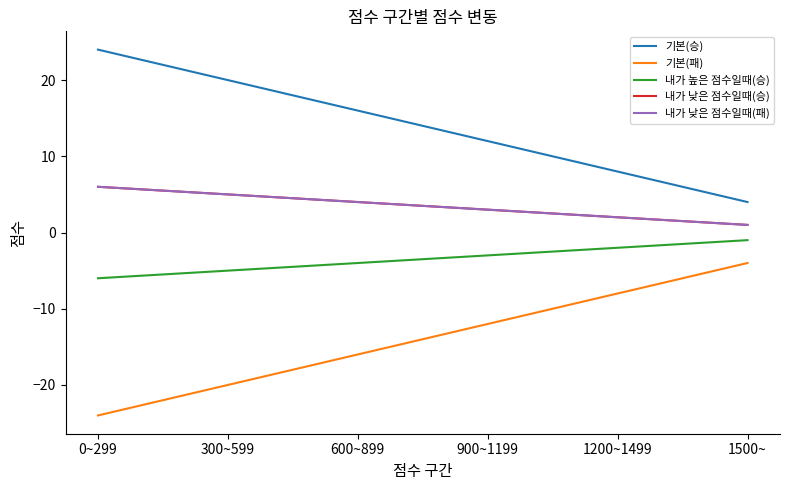

Which category has the highest value in the 기본(패) series?

1500~